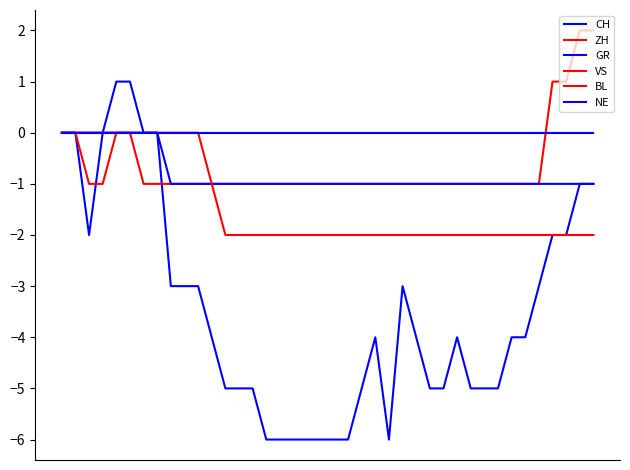

How many lines are shown in the chart?

6